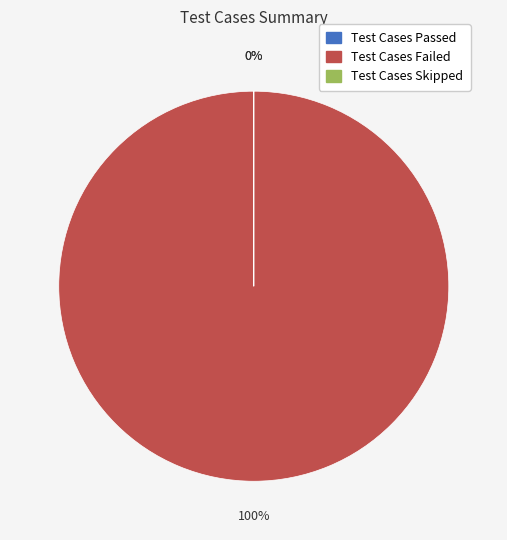

How many slices are in this pie chart?

3